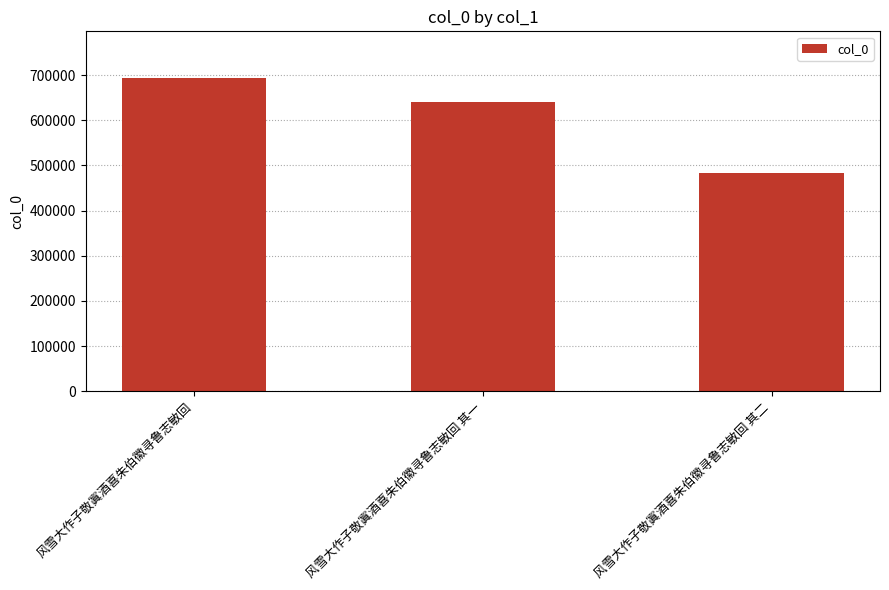

What is the smallest value displayed?

484168